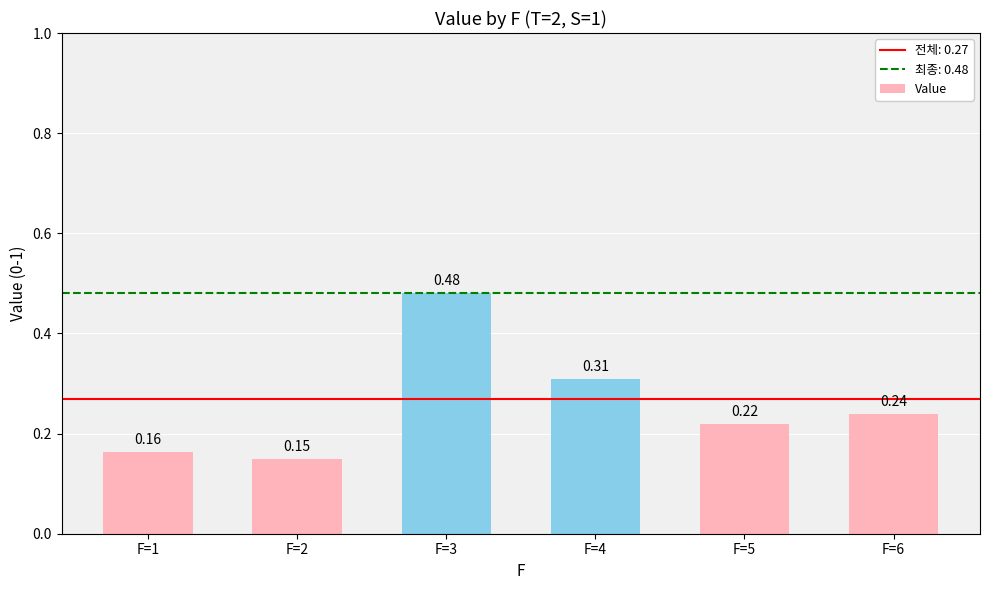

What is the sum of all values?

1.6